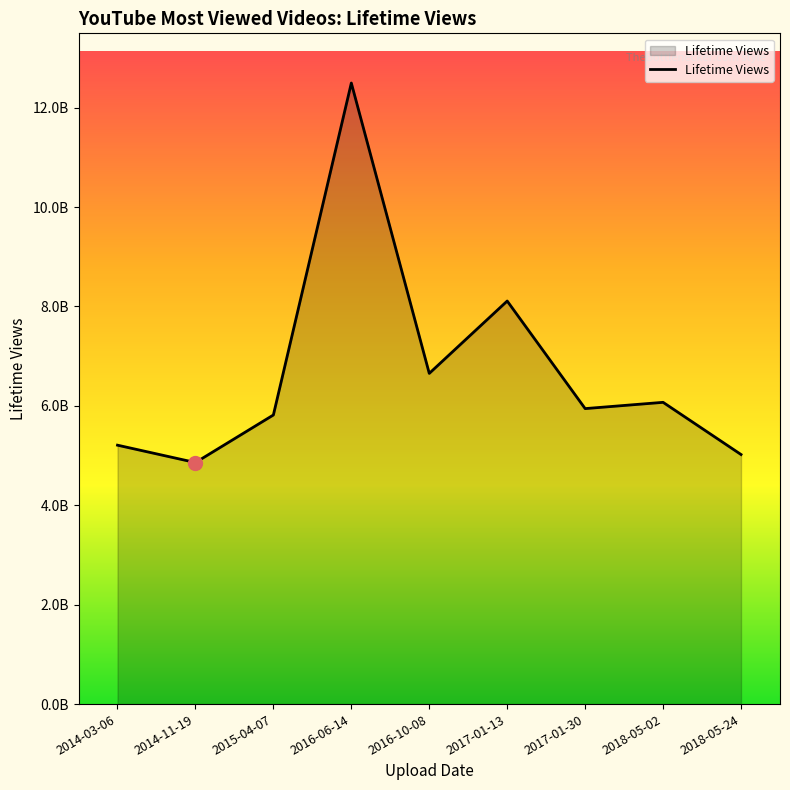

Reading left to right, extract all data points from this chart.

2014-03-06=5209038987	2014-11-19=4859631966	2015-04-07=5816307940	2016-06-14=12495185438	2016-10-08=6653263786	2017-01-13=8109237463	2017-01-30=5944830525	2018-05-02=6071073952	2018-05-24=5021165699